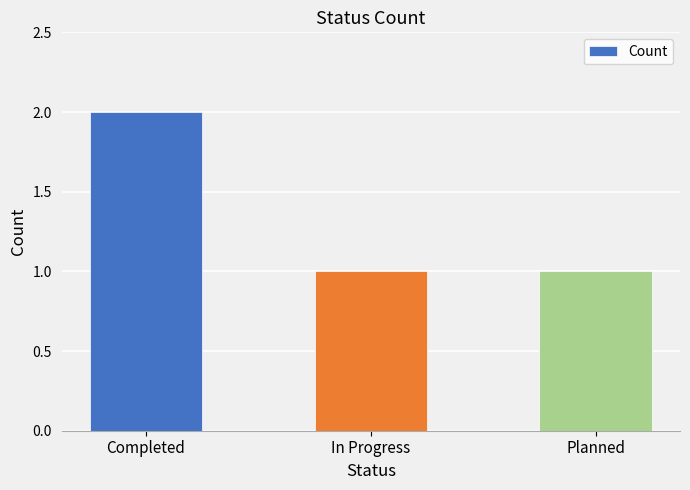

What is the sum of the values at In Progress and Planned?

2